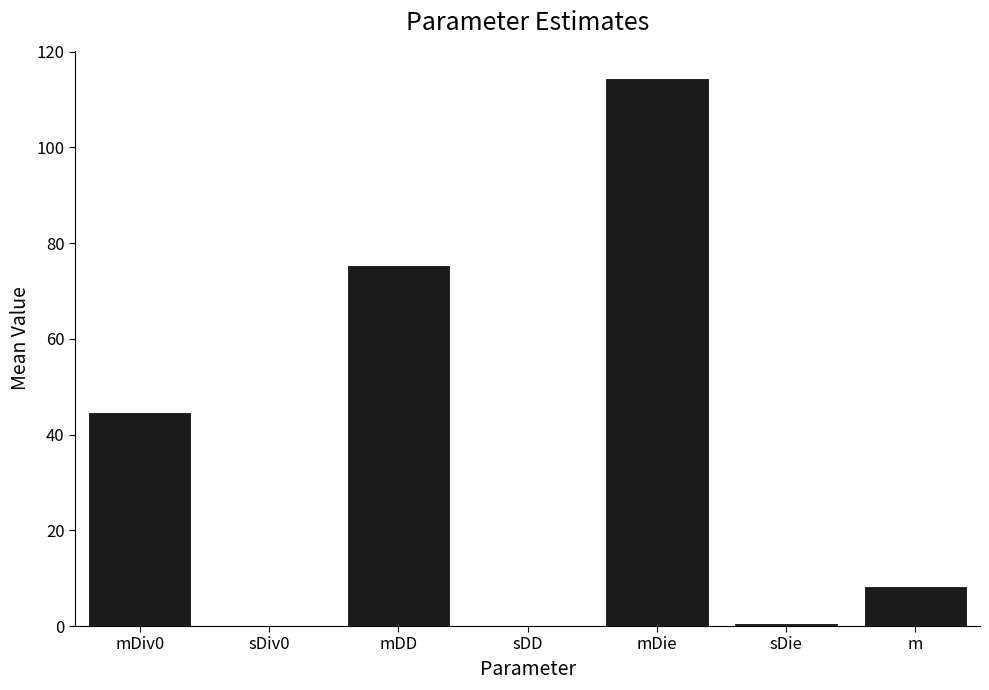

Which label corresponds to the largest value in the chart?

mDie